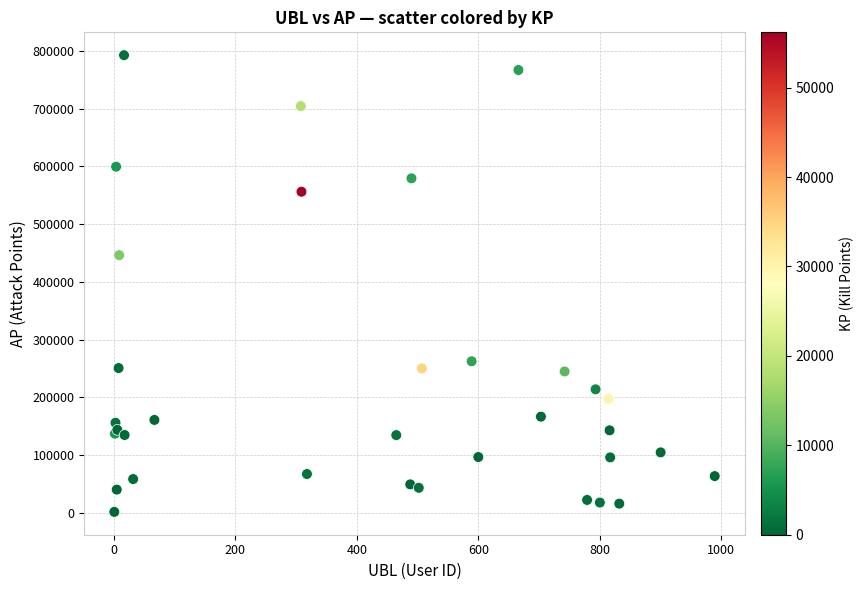

What Y value in the scatter plot is closest to 397146?

446276